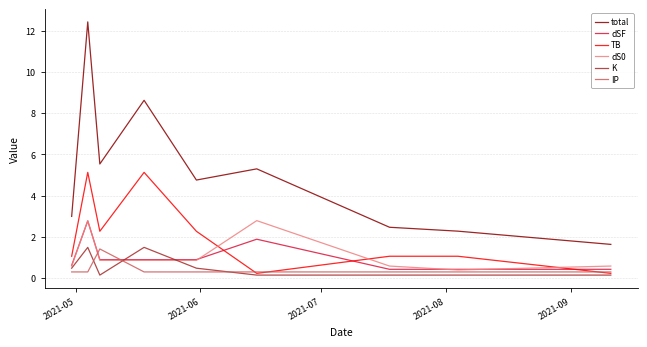

What is the sum of all TB values?

18.4